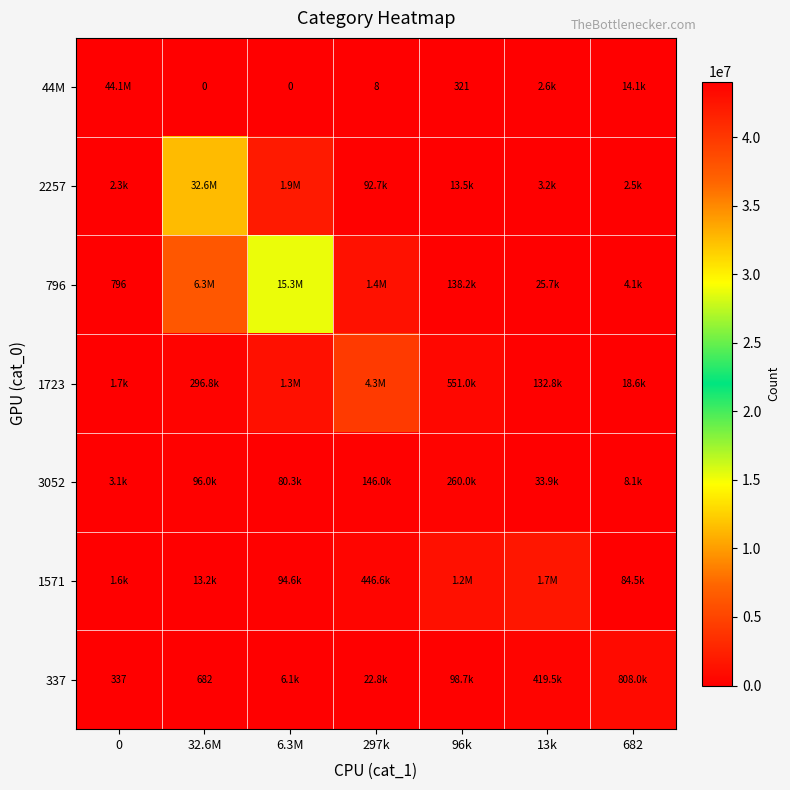

Count the number of categories in the chart.

7